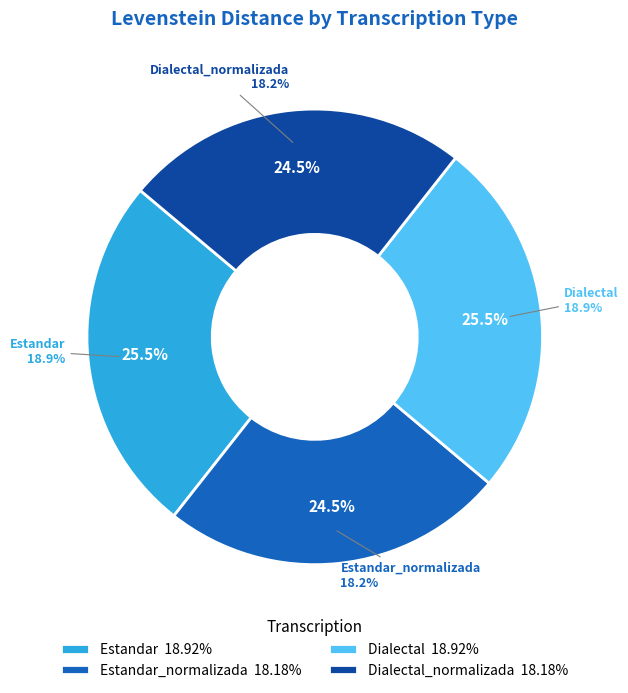

What is the smallest slice in the pie chart?

Estandar_normalizada